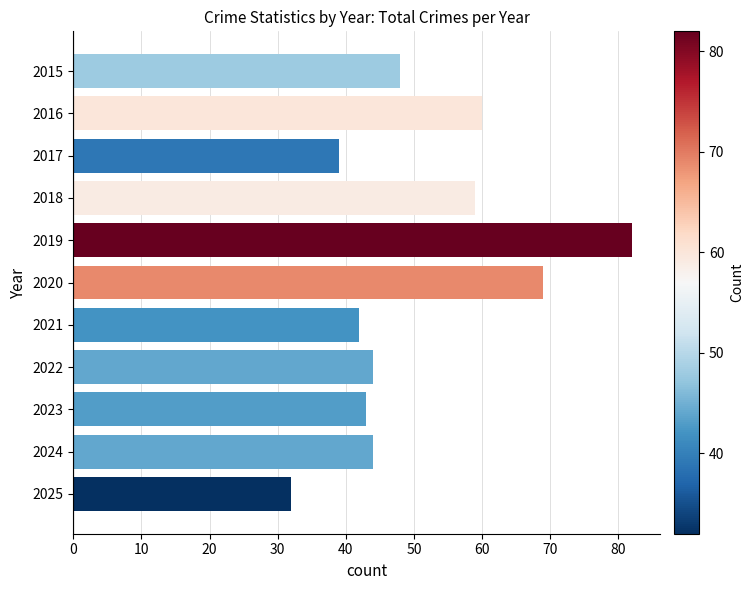

True or false: the data shows 98 at 2018.

False